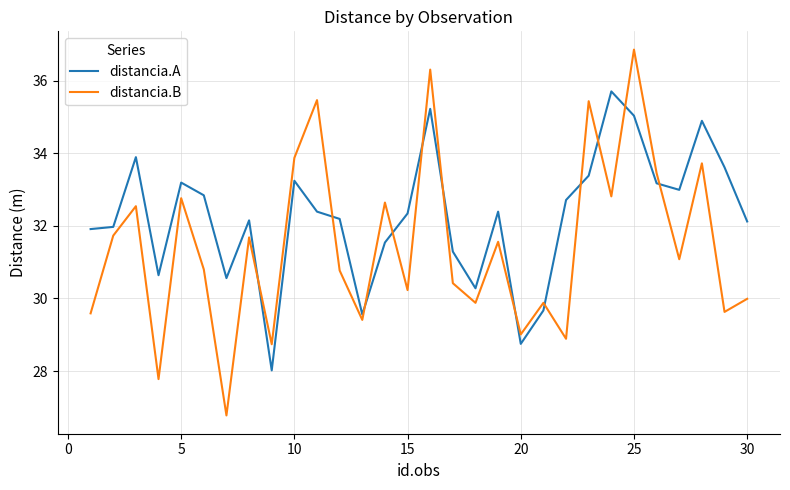

What is the difference between the maximum and minimum values in the distancia.A series?

7.7